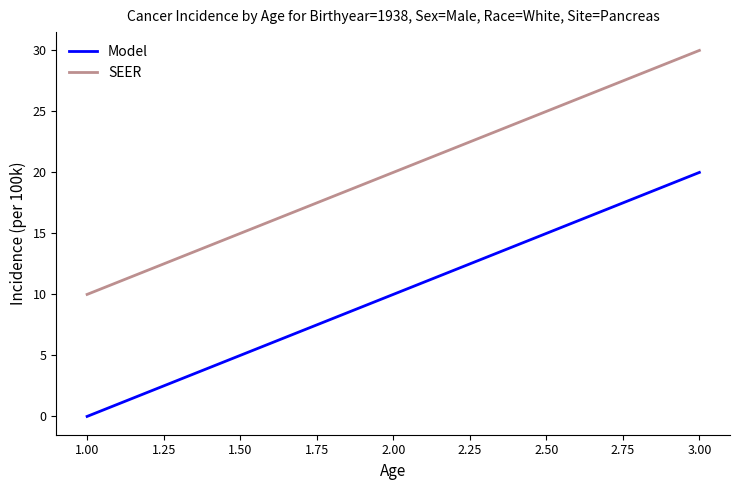

The Model series shows 7 at 1.00. True or false?

False